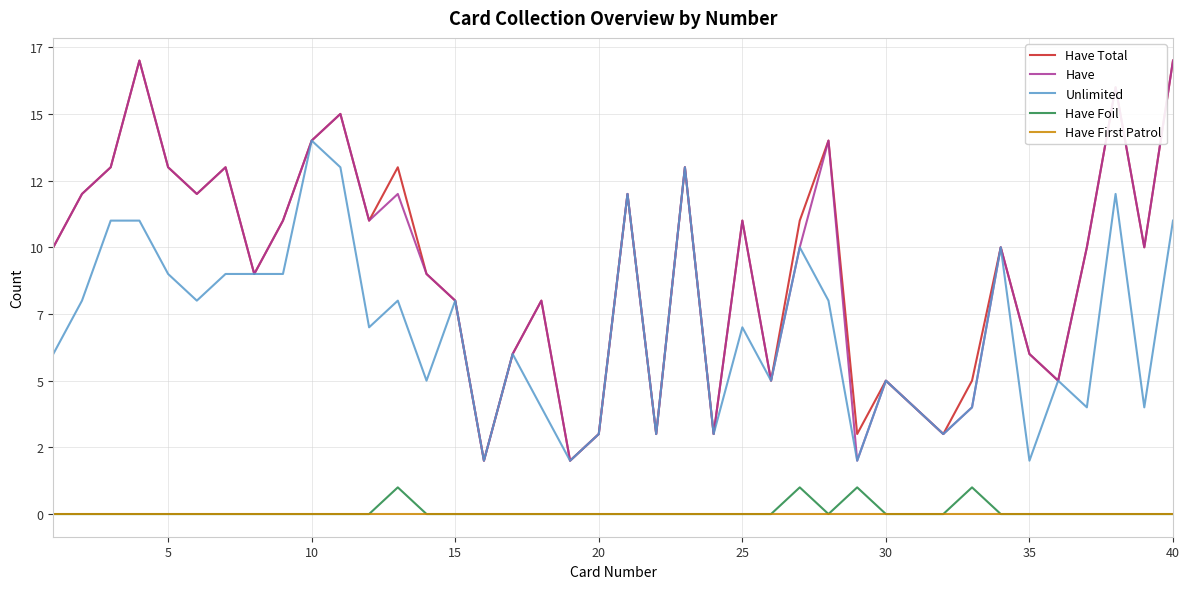

What are all the series names shown in the legend?

Have Total, Have, Unlimited, Have Foil, Have First Patrol